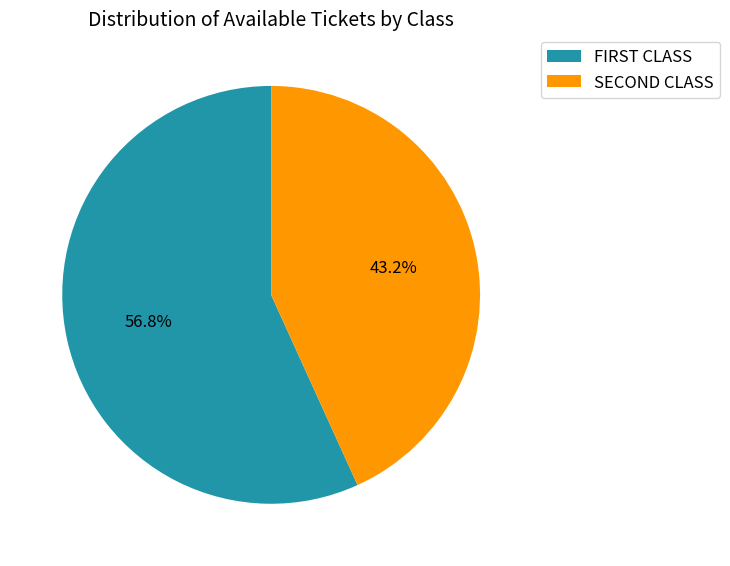

How many segments does this pie chart have?

2